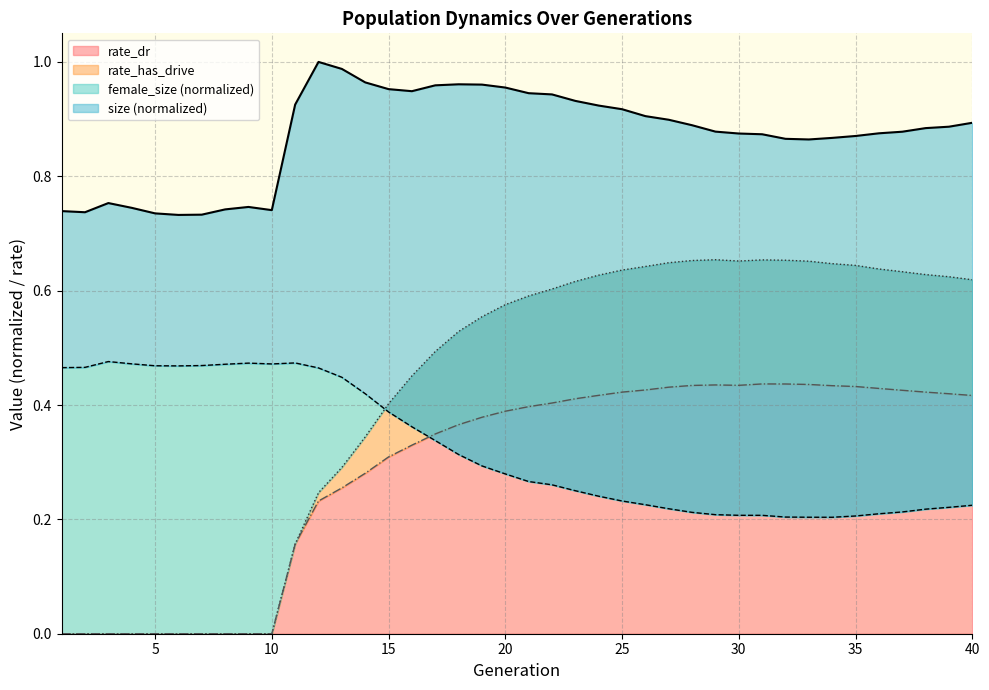

Which has a higher value, 6 or 20?

20